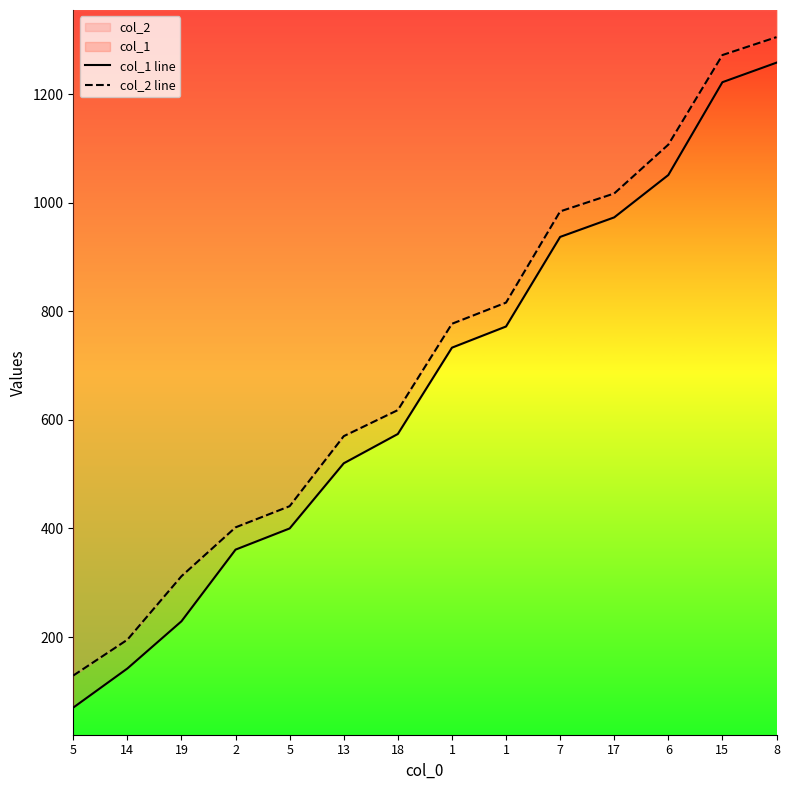

What is the total value across all series at 5?

199